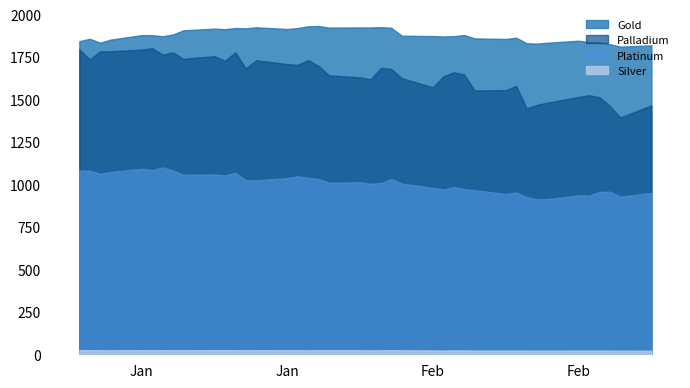

At which category does Platinum reach its first local peak?

Jan